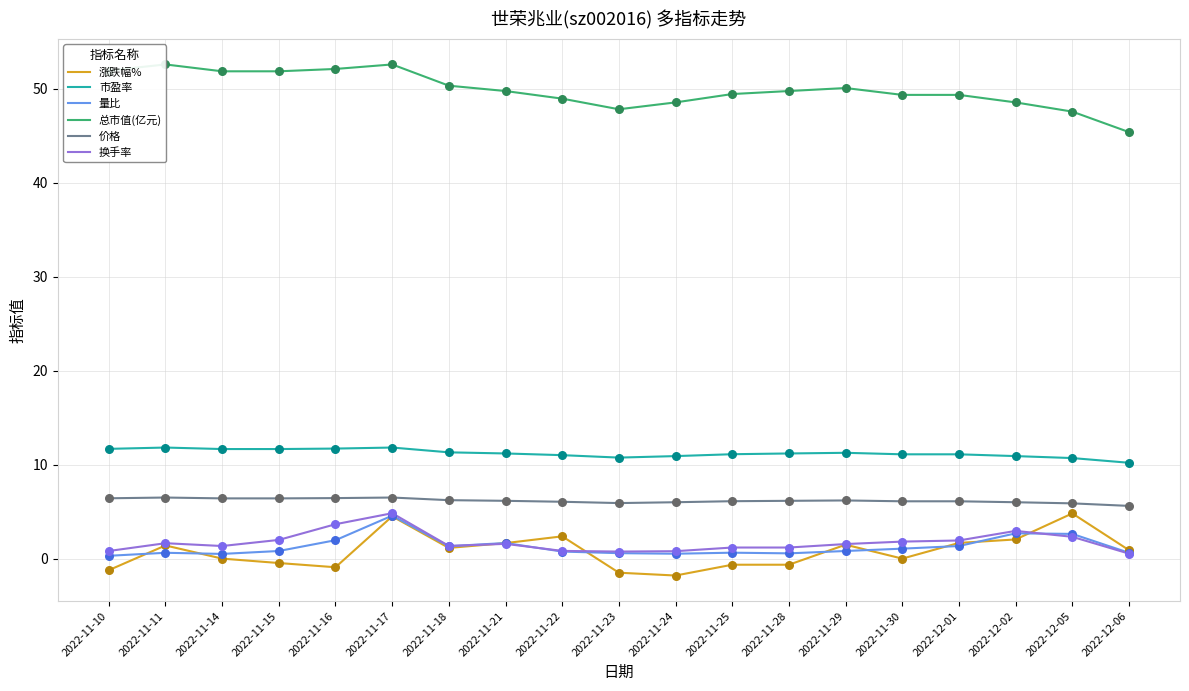

What are all the series names shown in the legend?

涨跌幅%, 市盈率, 量比, 总市值(亿元), 价格, 换手率